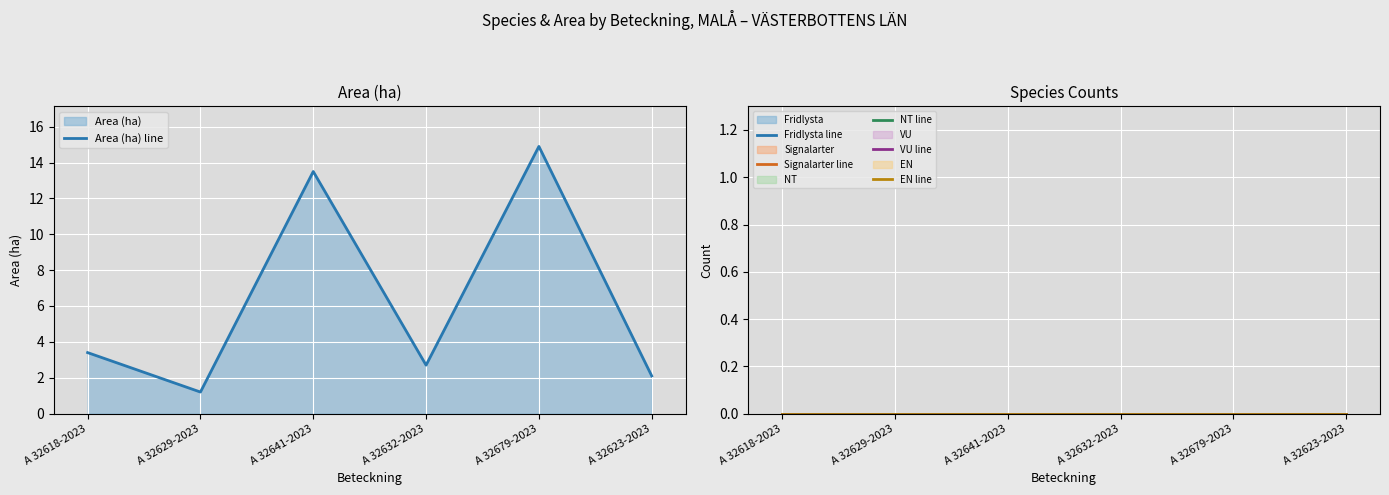

At how many categories does at least one series exceed 14?

1